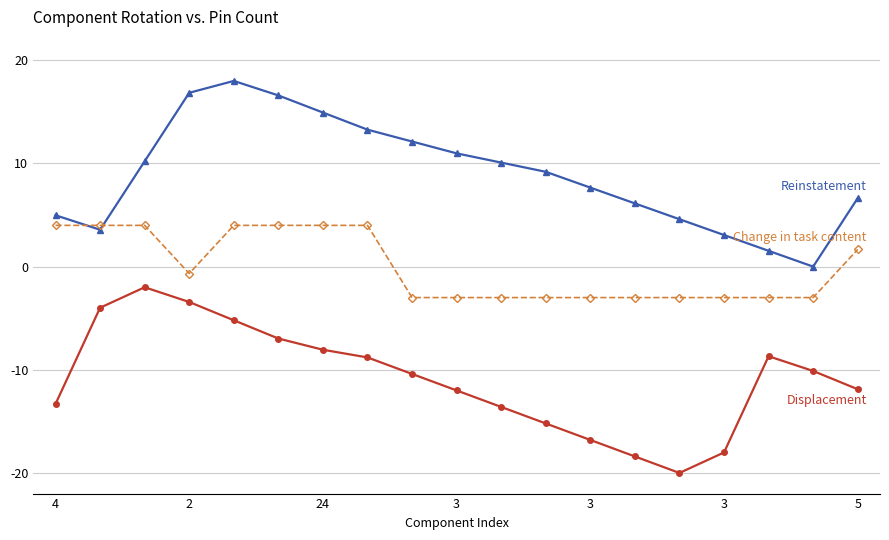

What is the maximum value shown in the chart?

18.0